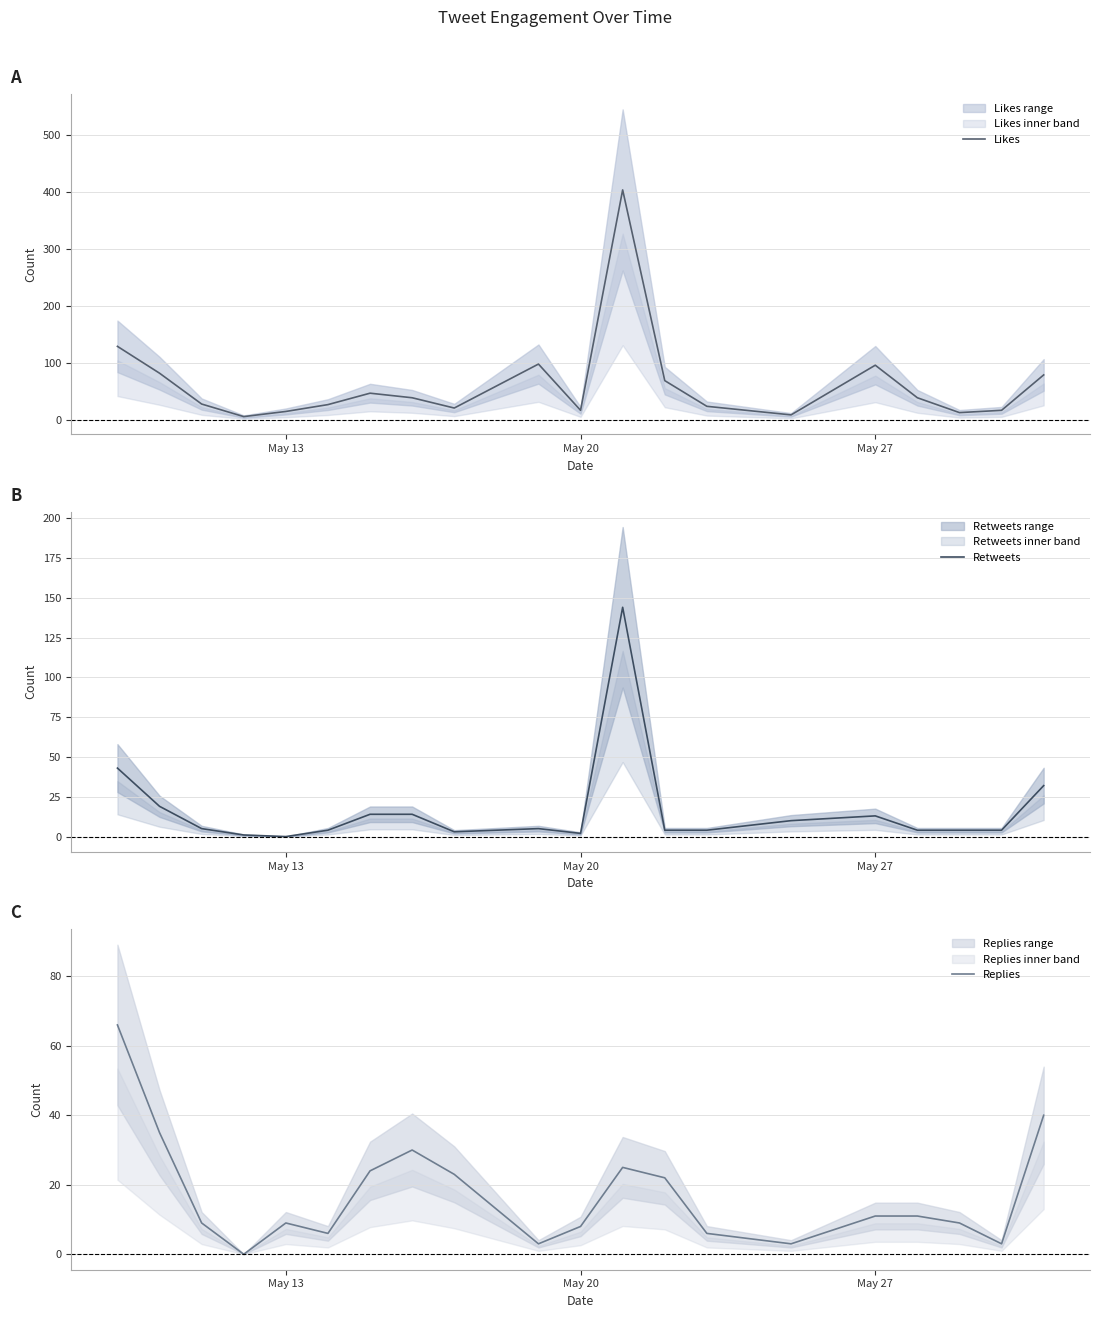

At which category does the chart reach its minimum across all series?

May 13